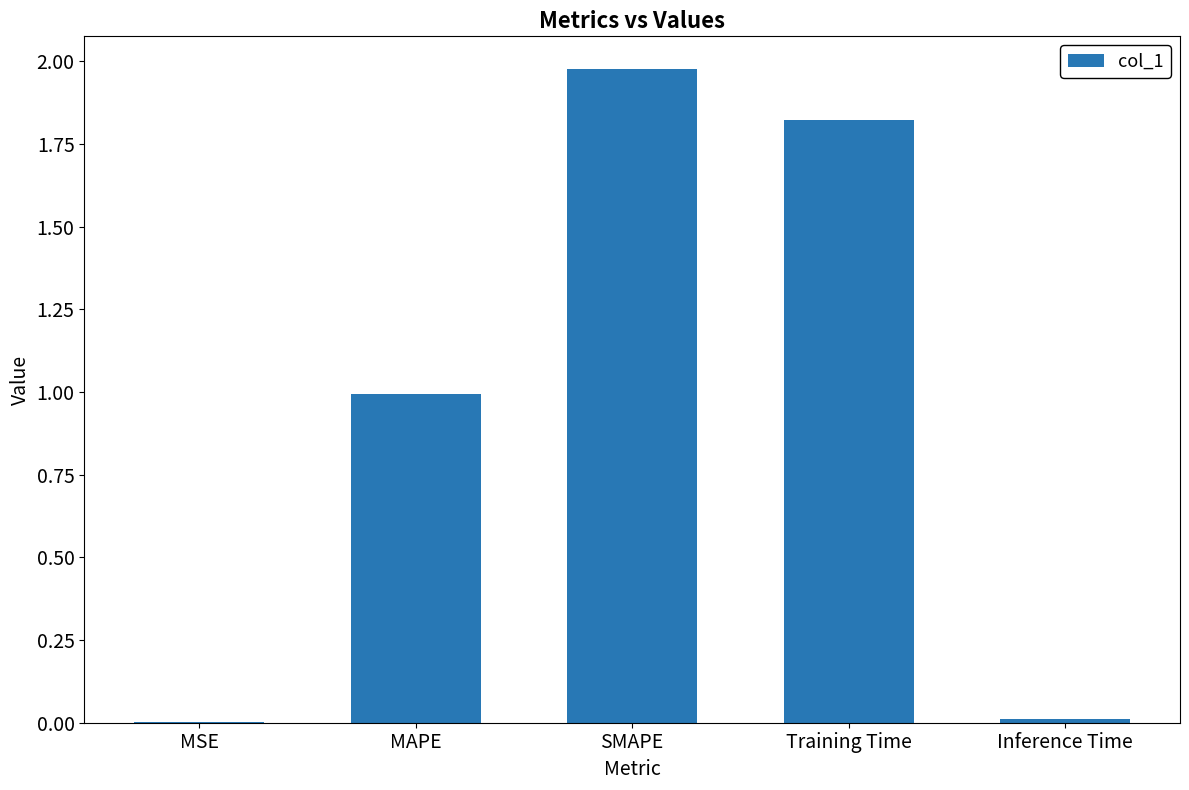

What value does the data have at MAPE?

1.0